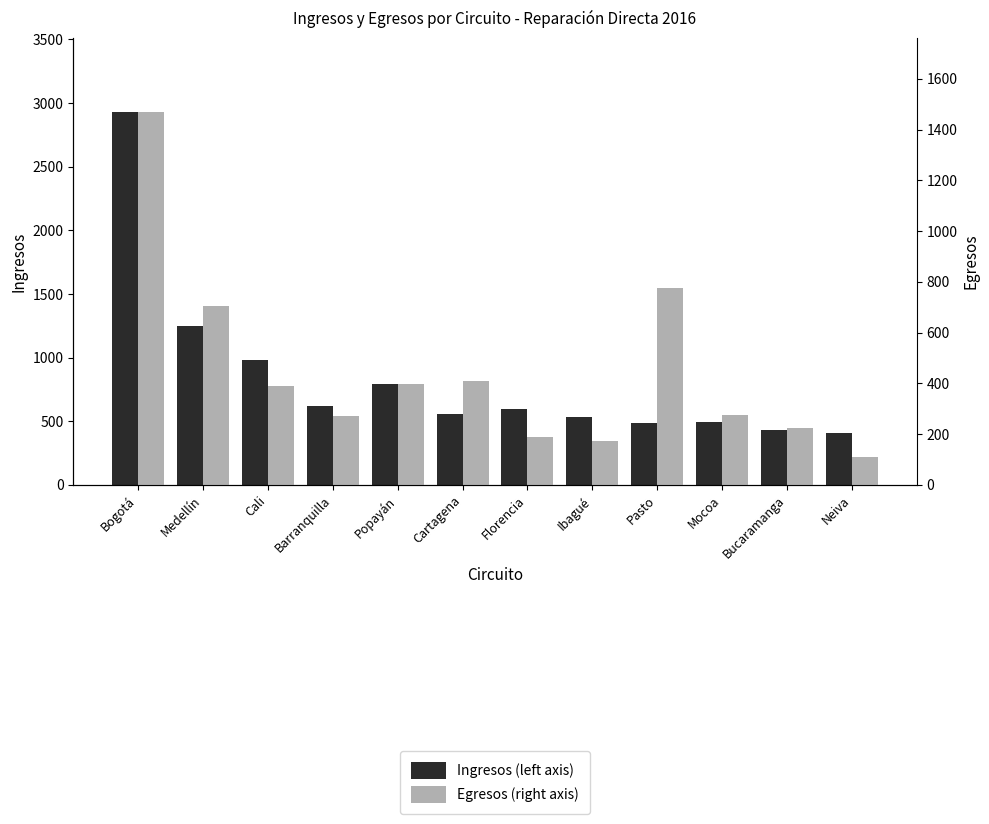

True or false: Ingresos (left axis) has a value of 1089 at Barranquilla.

False